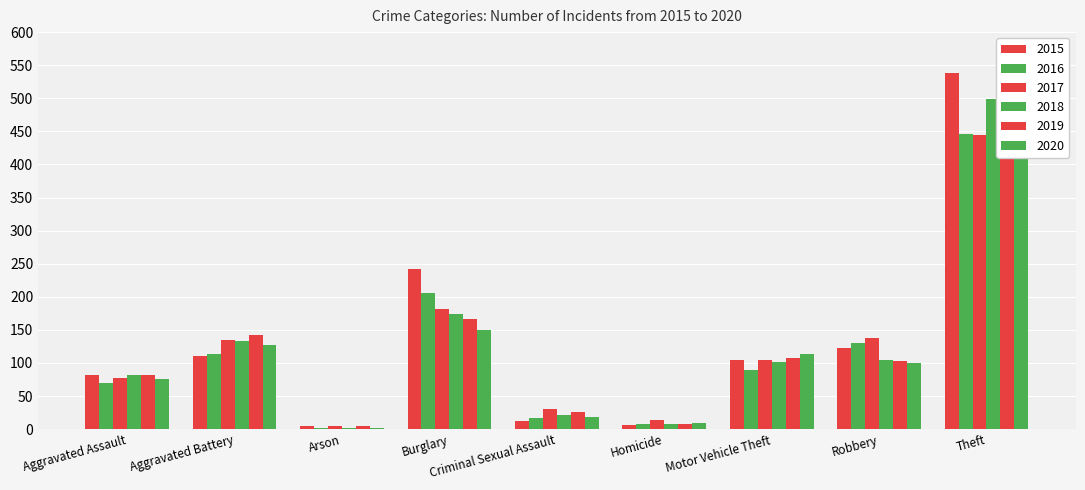

Which series has the largest total across all categories?

2015